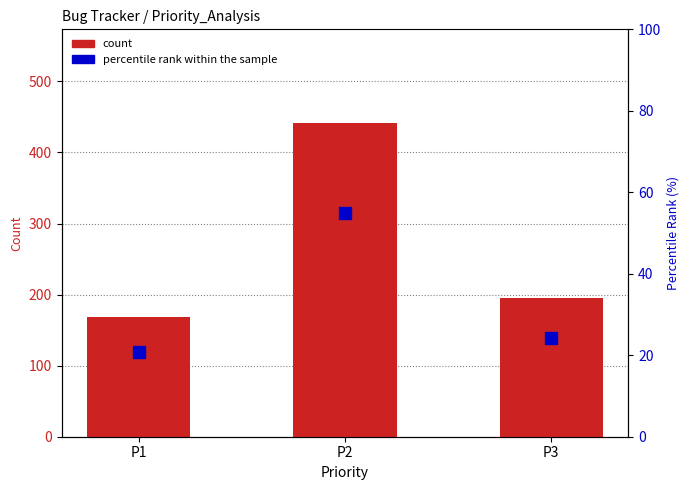

Between P3 and P1, which is larger?

P3